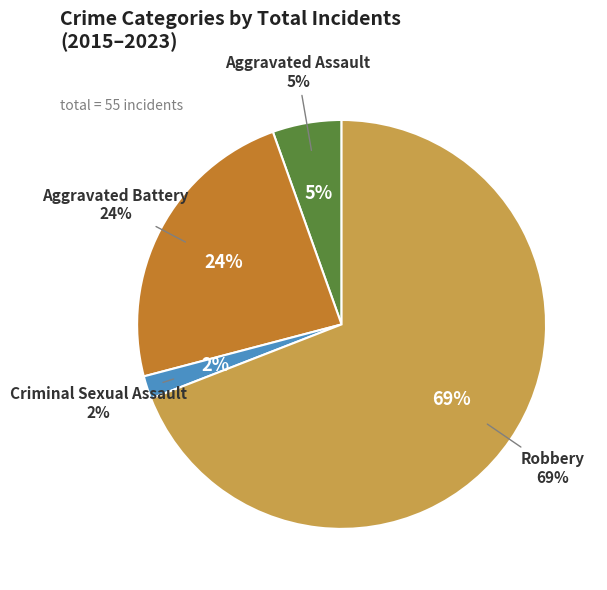

True or false: Aggravated Assault accounts for 15% of the total.

False